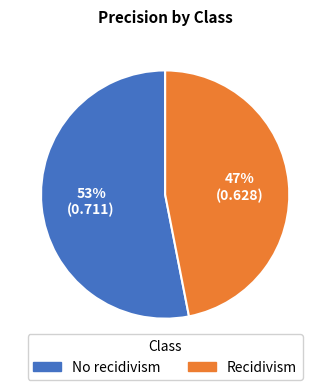

Which slice is the largest?

No recidivism